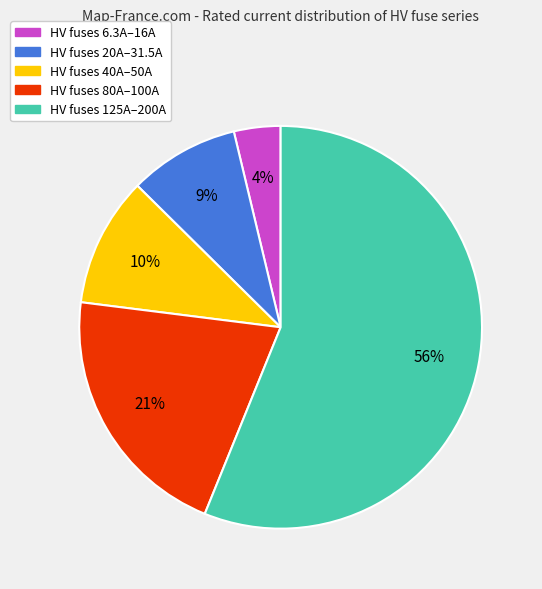

What is the ratio of the value at HV fuses 80A–100A to the value at HV fuses 125A–200A?

0.4